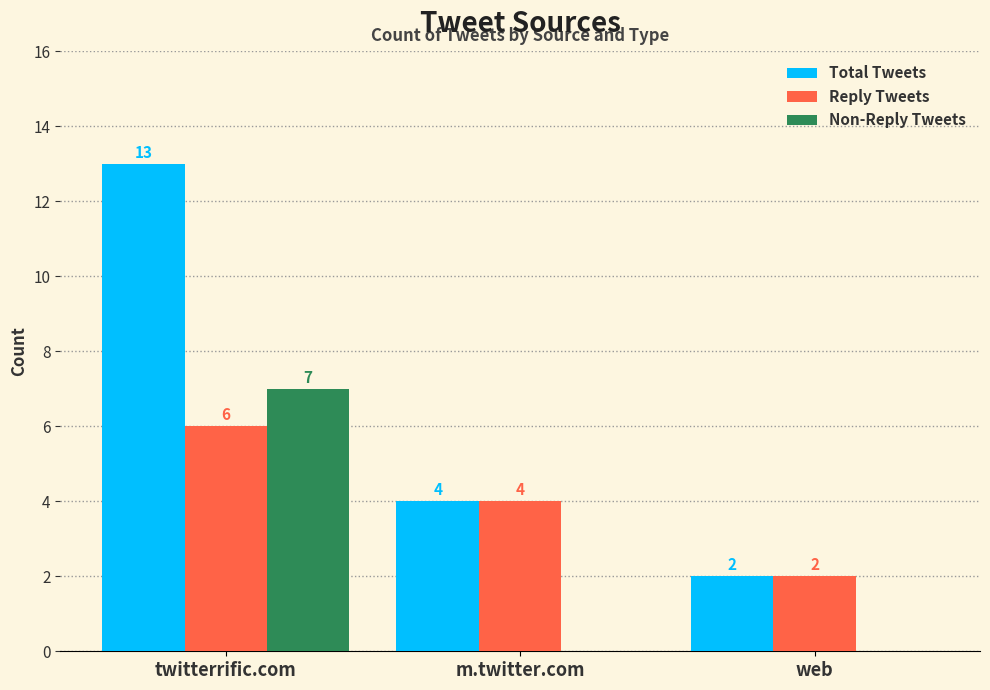

Reading left to right, transcribe all the data shown in this chart.

Total Tweets: twitterrific.com=13	m.twitter.com=4	web=2
Reply Tweets: twitterrific.com=6	m.twitter.com=4	web=2
Non-Reply Tweets: twitterrific.com=7	m.twitter.com=0	web=0